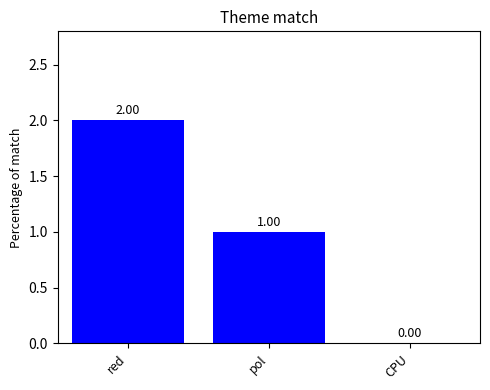

Reading right to left, transcribe all the data shown in this chart.

CPU=0	pol=1	red=2